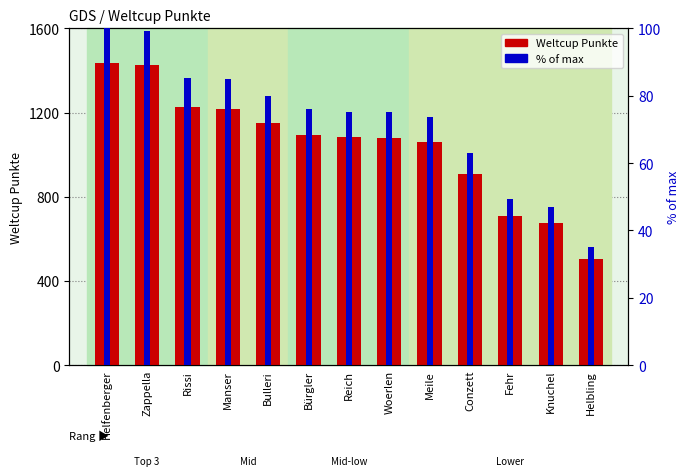

What is the difference between the highest and lowest values at Zappella?

1324.9